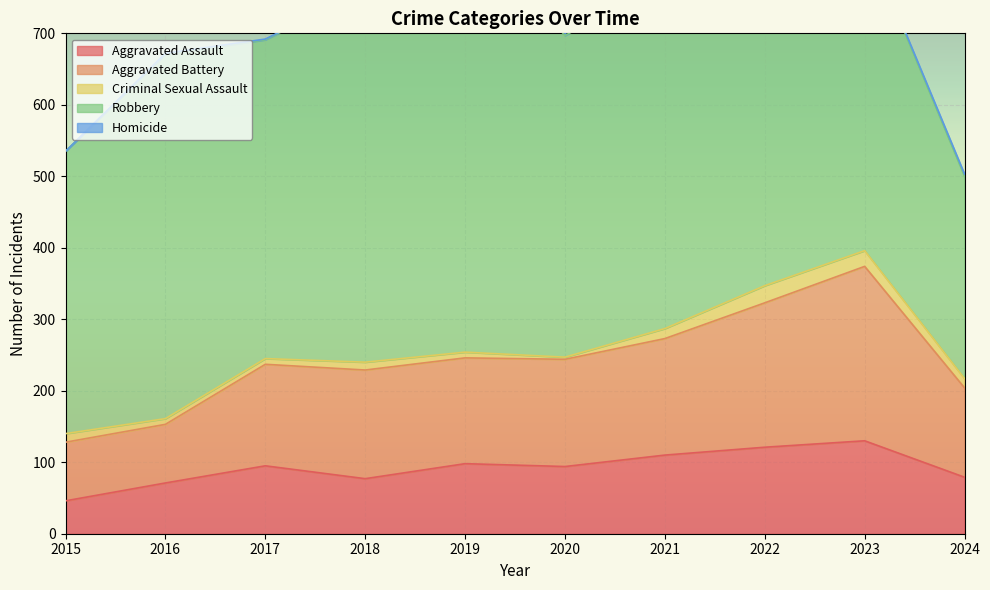

What is the minimum value for Aggravated Assault?

46